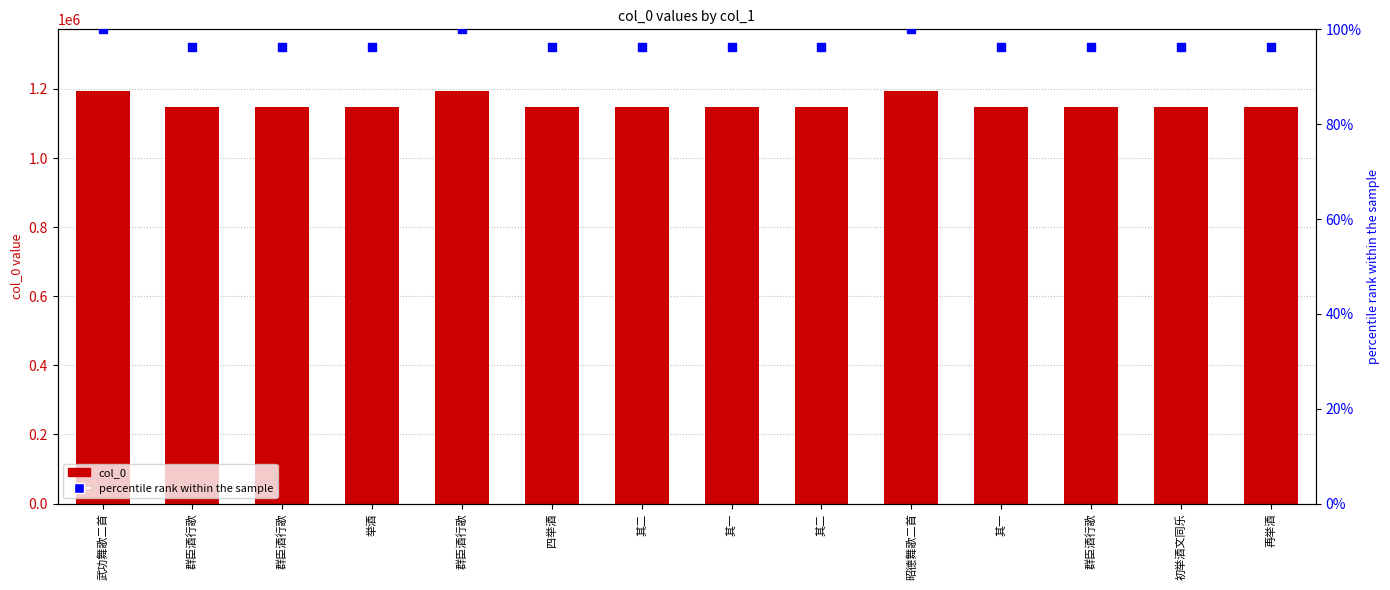

Which series contains the highest Y value?

col_0